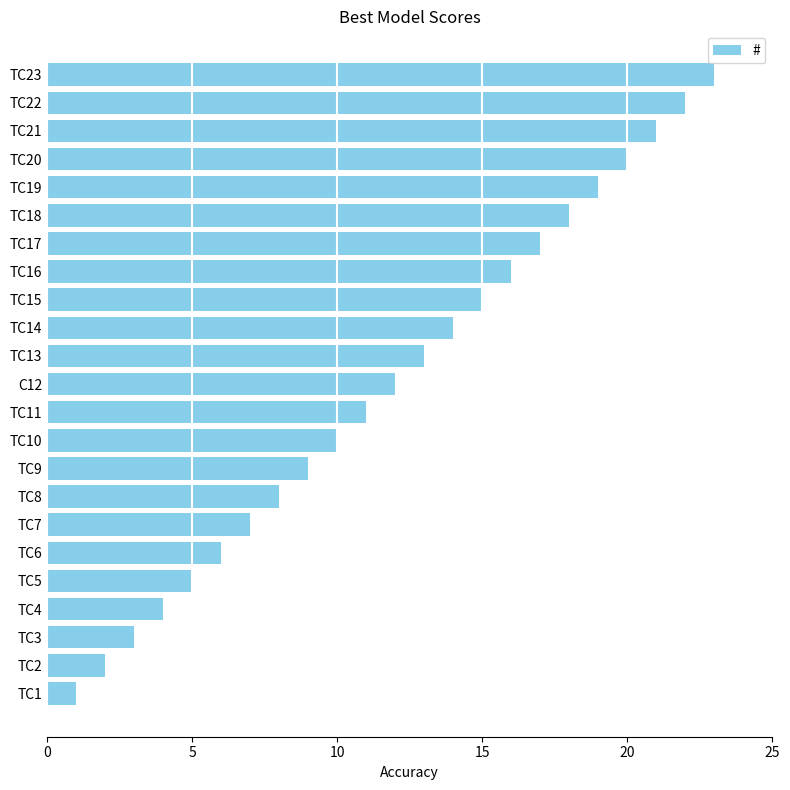

What is the average value?

12